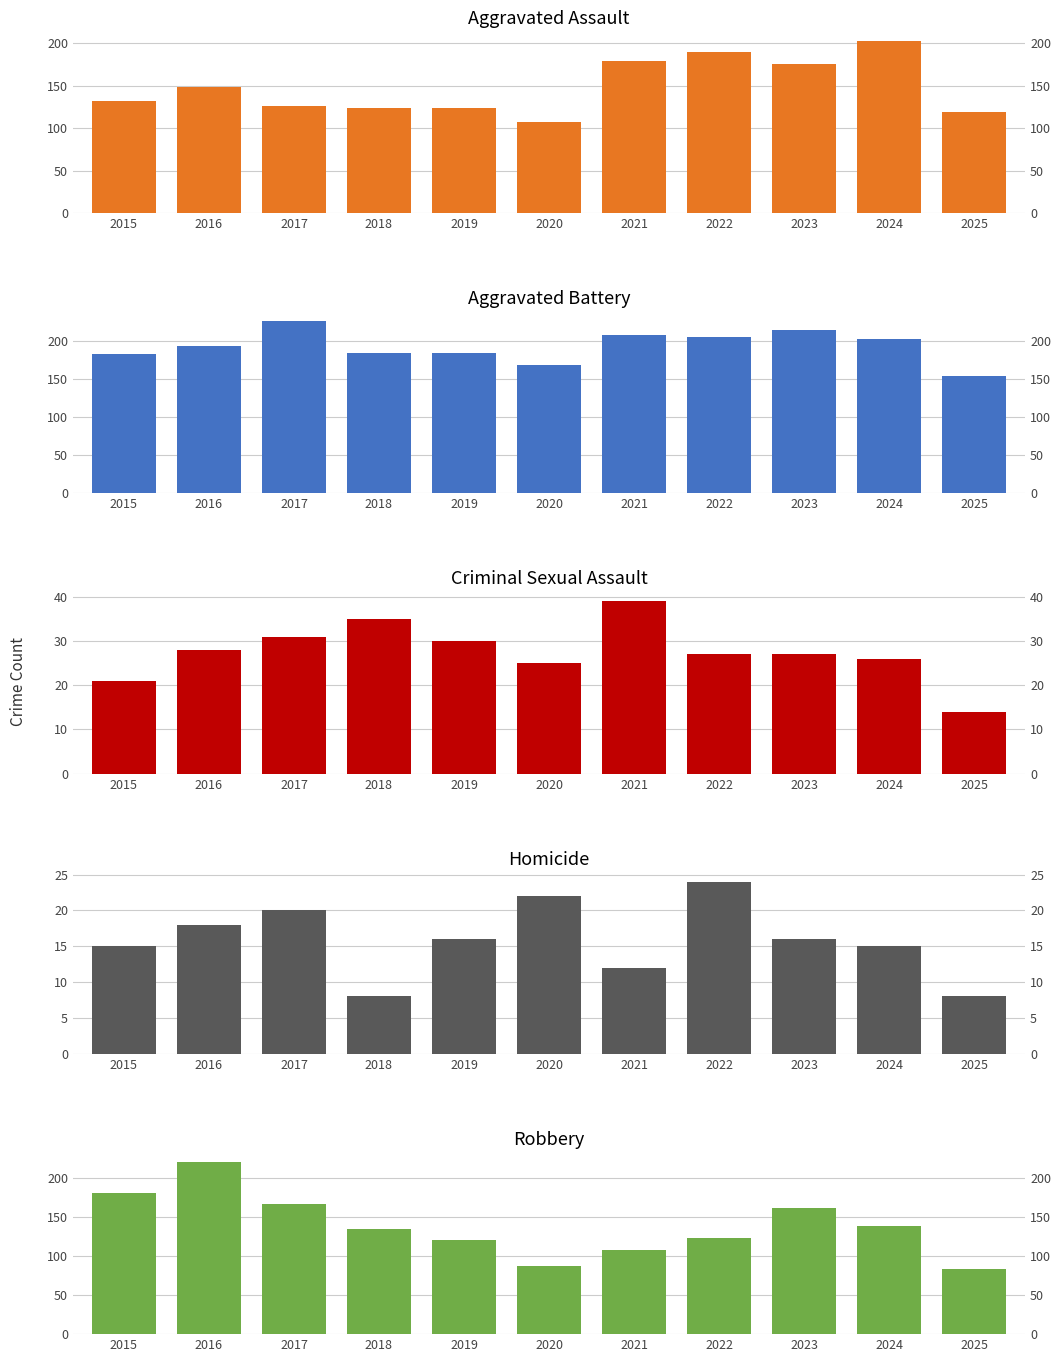

What are all the series names shown in the legend?

Aggravated Assault, Aggravated Battery, Criminal Sexual Assault, Homicide, Robbery